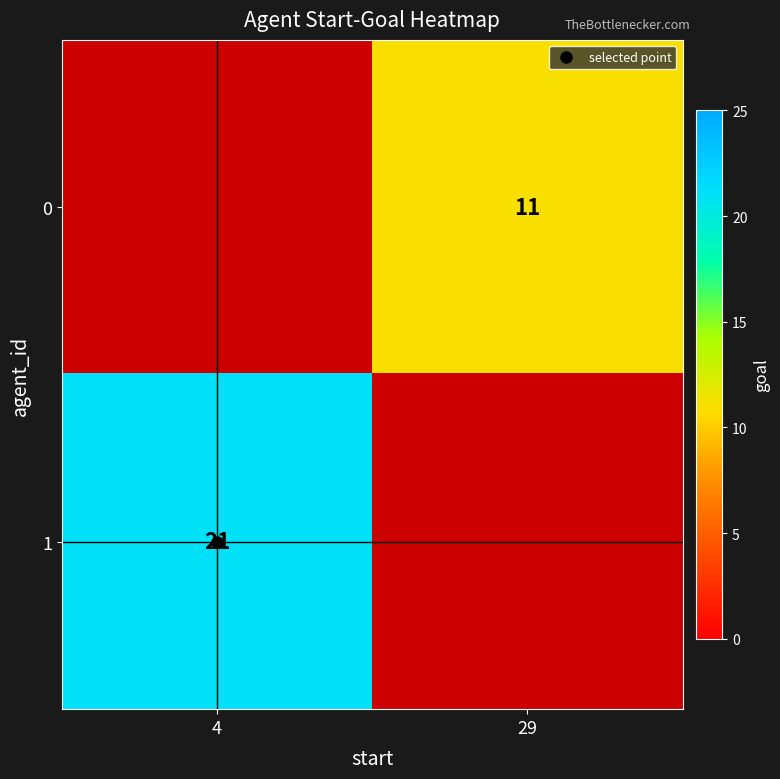

Which series has the widest spread of values?

1